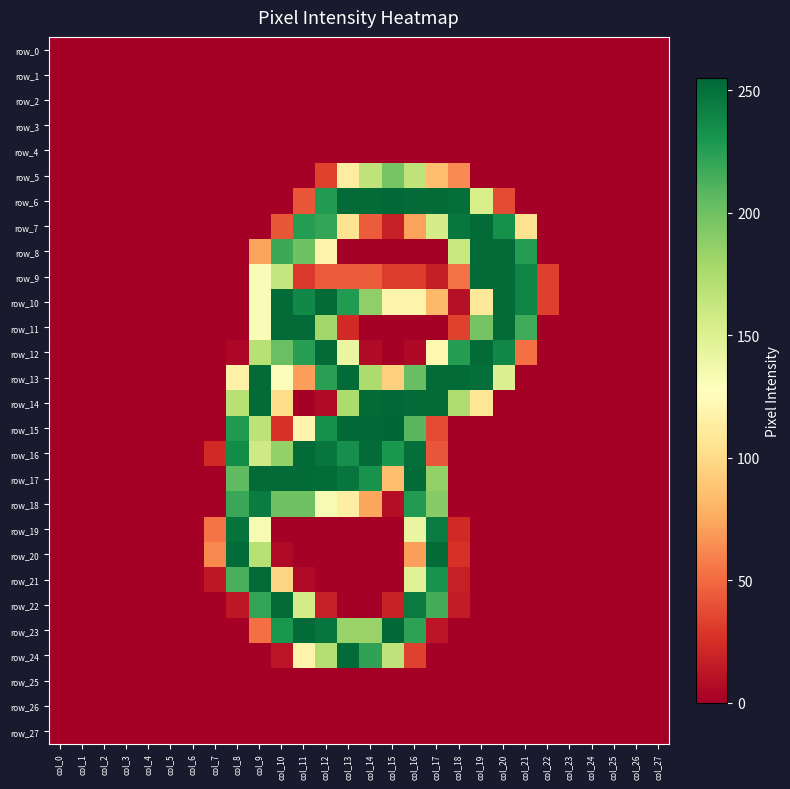

Which series has the largest total across all categories?

row_13